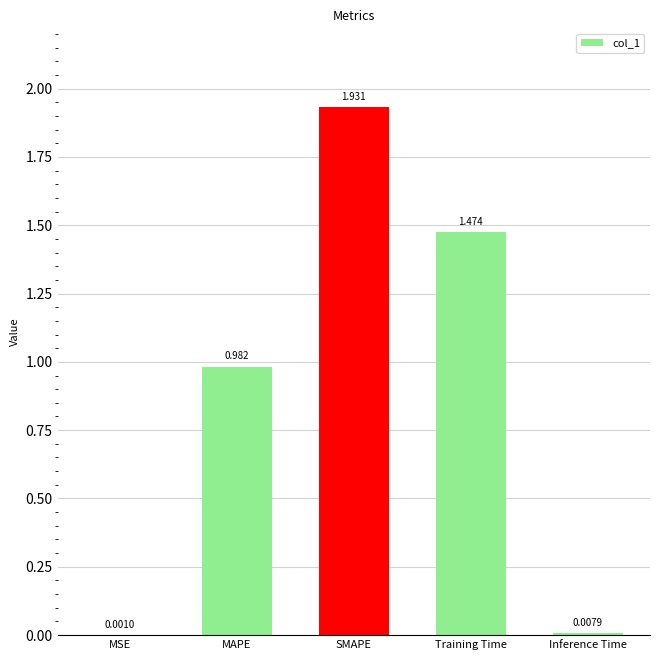

What is the change in value from SMAPE to Inference Time?

-1.9